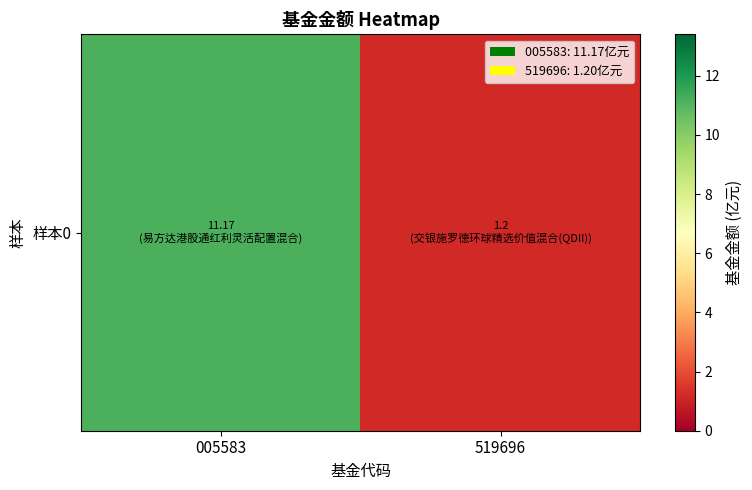

Rank the categories by value from lowest to highest.

519696, 005583